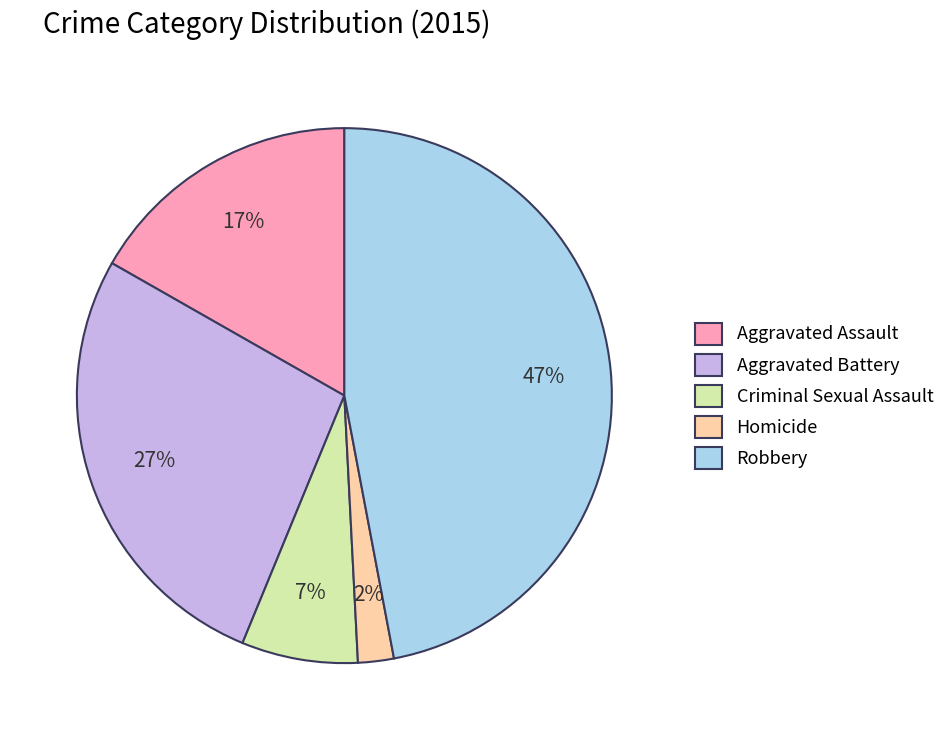

Count the number of slices in the pie.

5